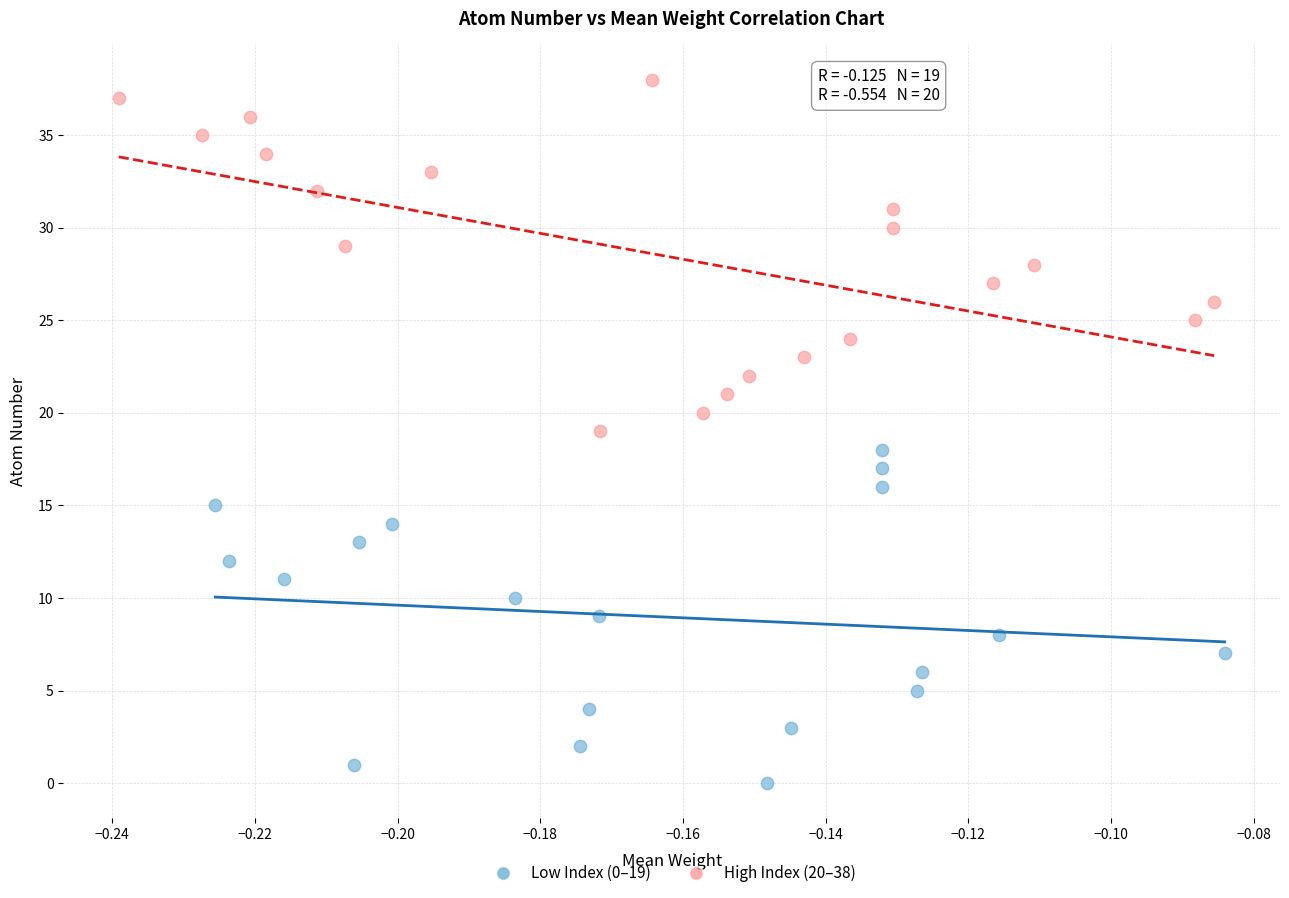

Which series contains the lowest Y value?

Low Index (0–19)